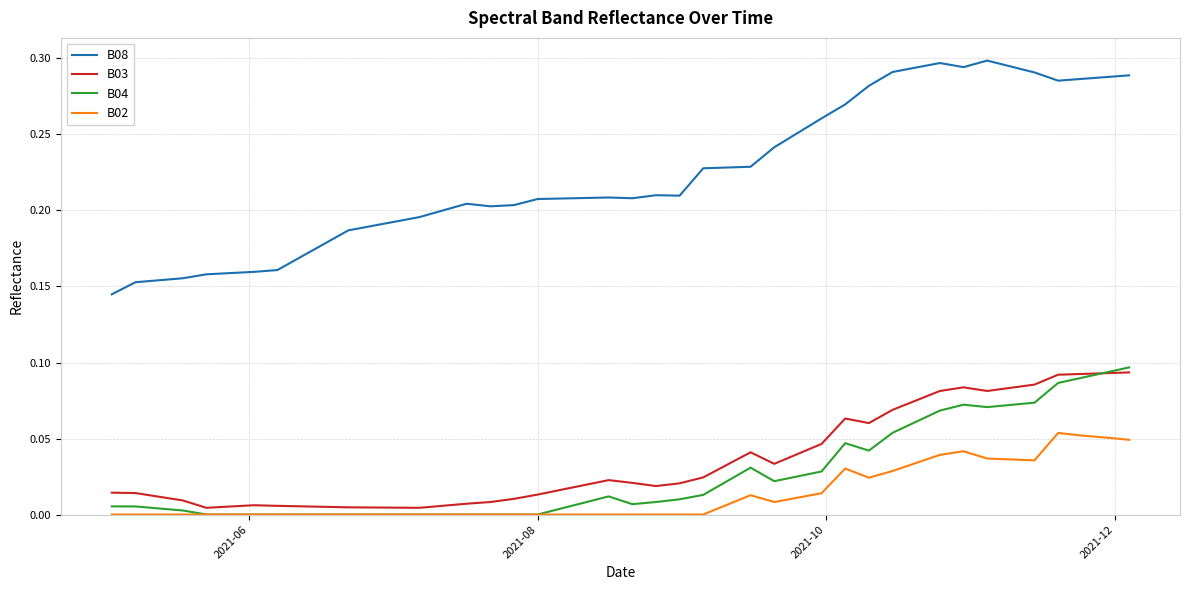

How many lines are shown in the chart?

4